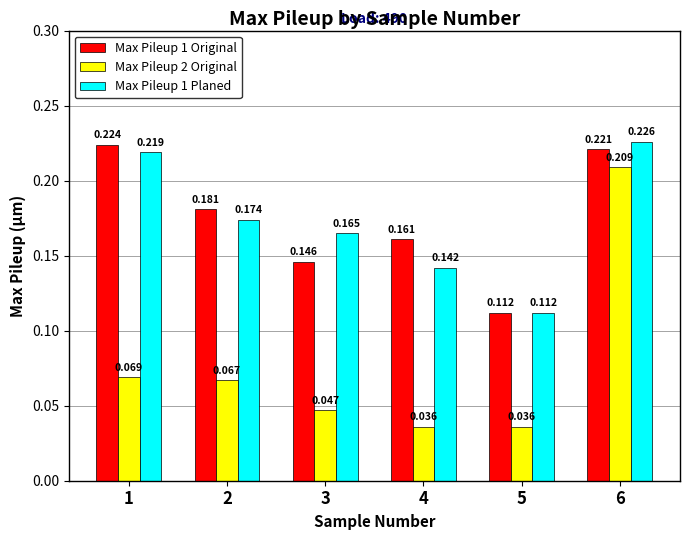

What are all the series names shown in the legend?

Max Pileup 1 Original, Max Pileup 2 Original, Max Pileup 1 Planed